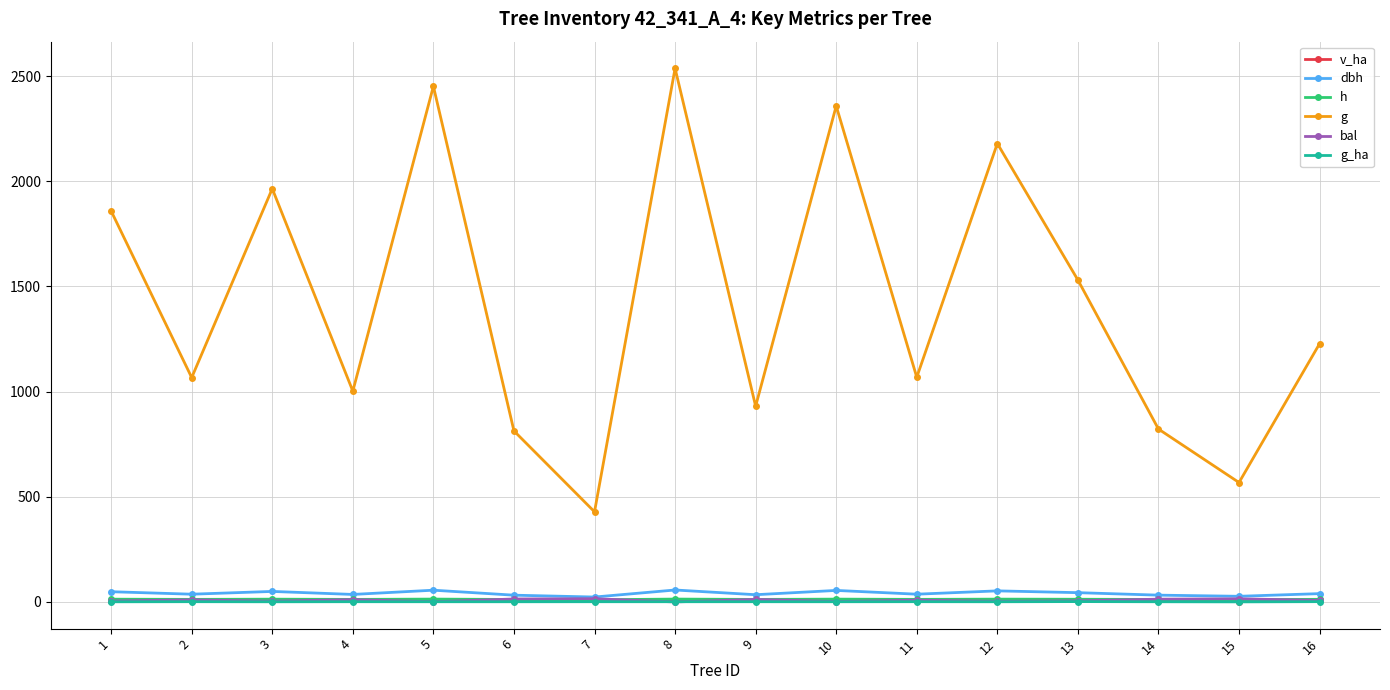

What is the average value of the bal series?

7.9